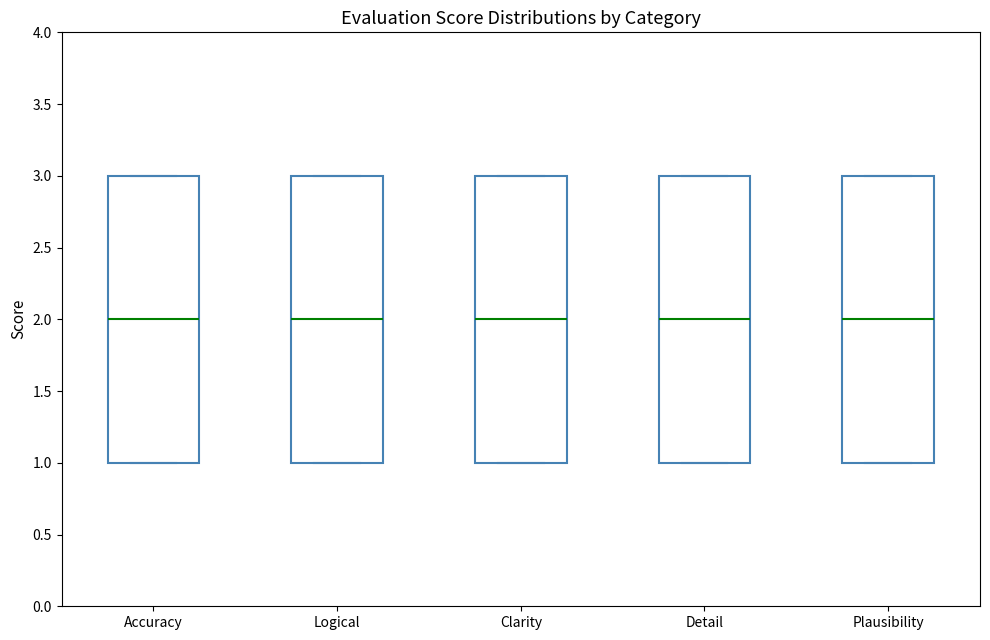

Where does the median line of the box for Accuracy sit on the y-axis? The values are not printed on the chart, so give them approximately, as read against the axis.

2